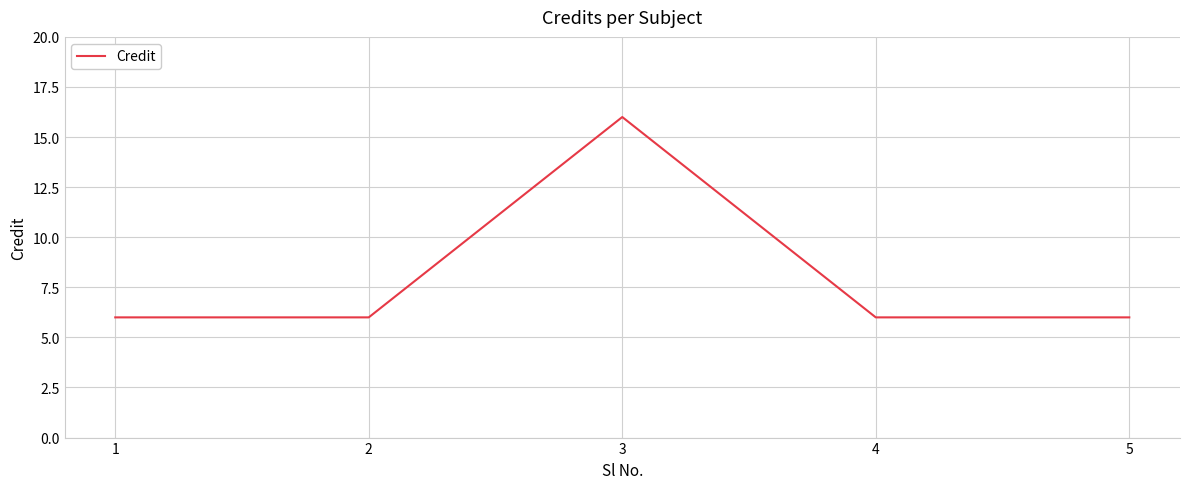

What is the difference between the maximum and minimum values?

10